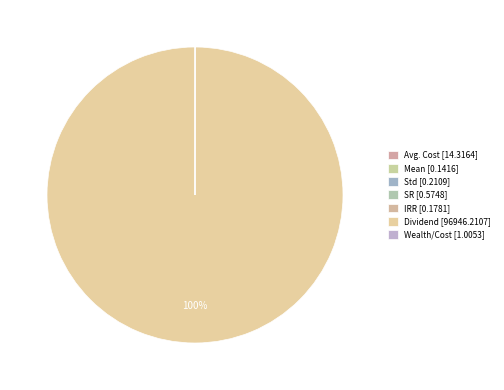

Is the sum of Mean and Dividend greater than half?

Yes